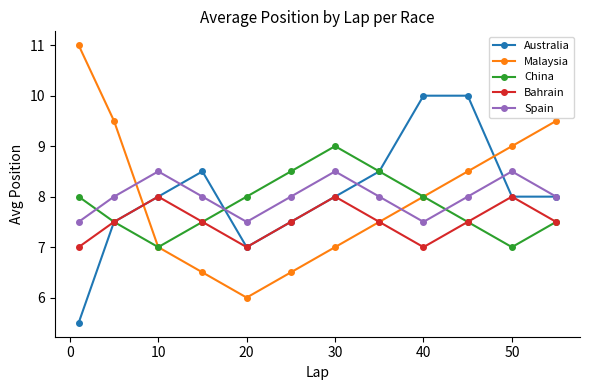

Which series has the widest spread of values?

Malaysia